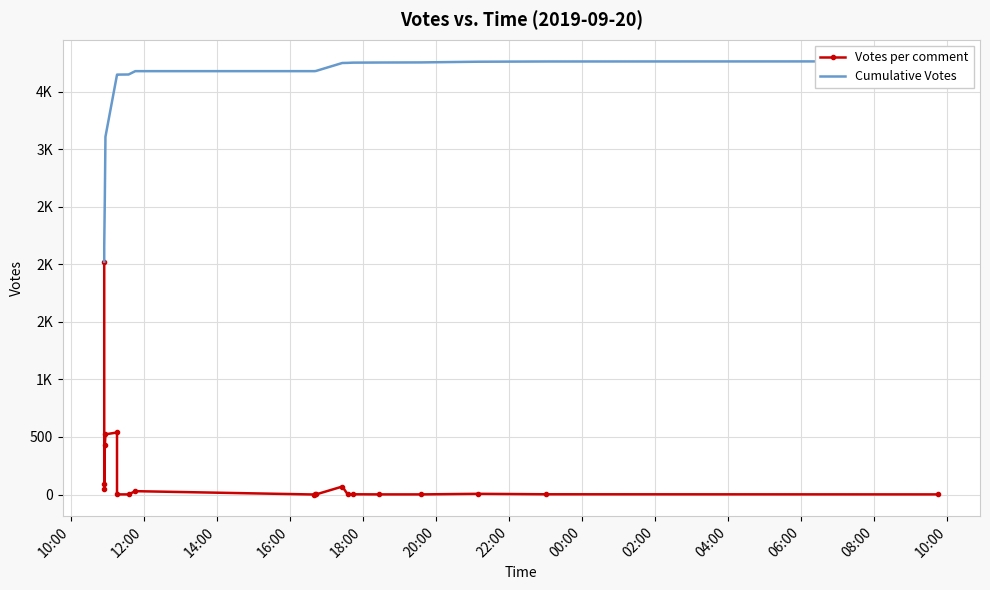

Reading left to right, list all the values displayed in this chart.

Votes per comment: 2023	93	44	426	523	539	1	1	29	0	1	1	69	1	2	1	1	6	2	1
Cumulative Votes: 2023	2116	2160	2586	3109	3648	3649	3650	3679	3679	3680	3681	3750	3751	3753	3754	3755	3761	3763	3764